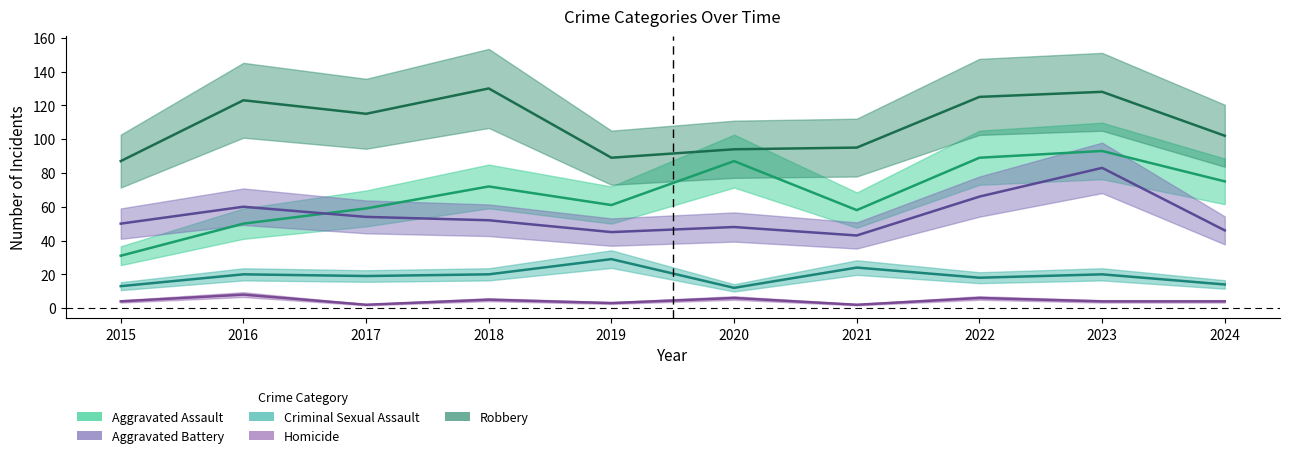

True or false: Aggravated Battery has a value of 48 at 2020.

True